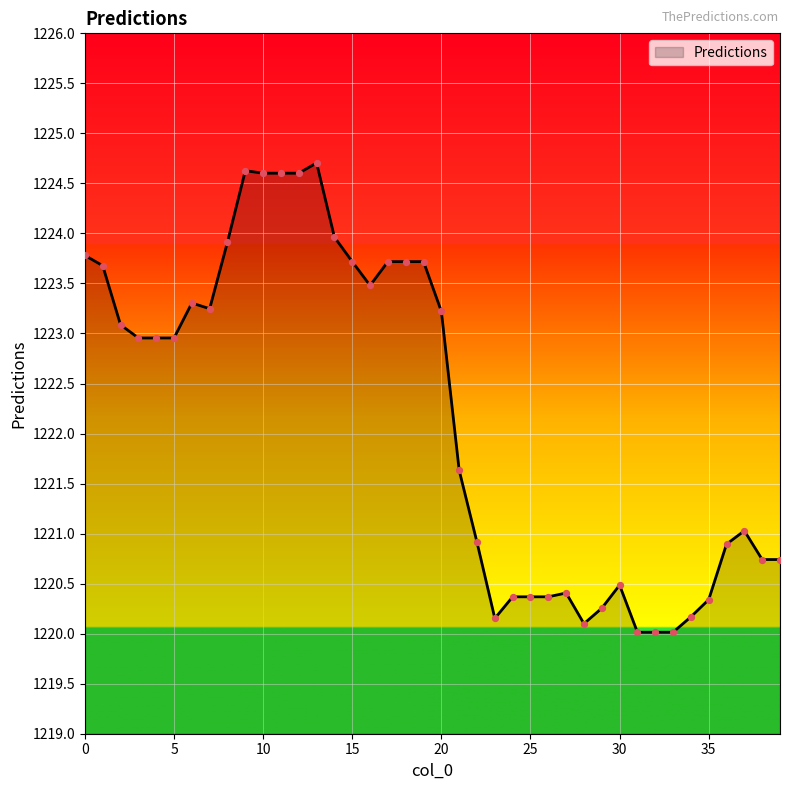

What is the minimum value shown in the chart?

1220.0